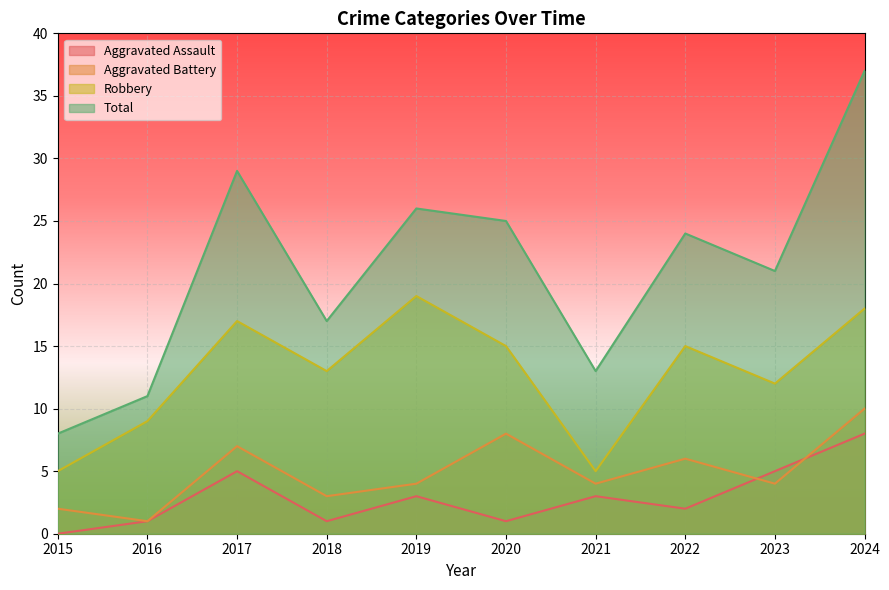

List the series in order of their peak value, lowest first.

Aggravated Assault, Aggravated Battery, Robbery, Total